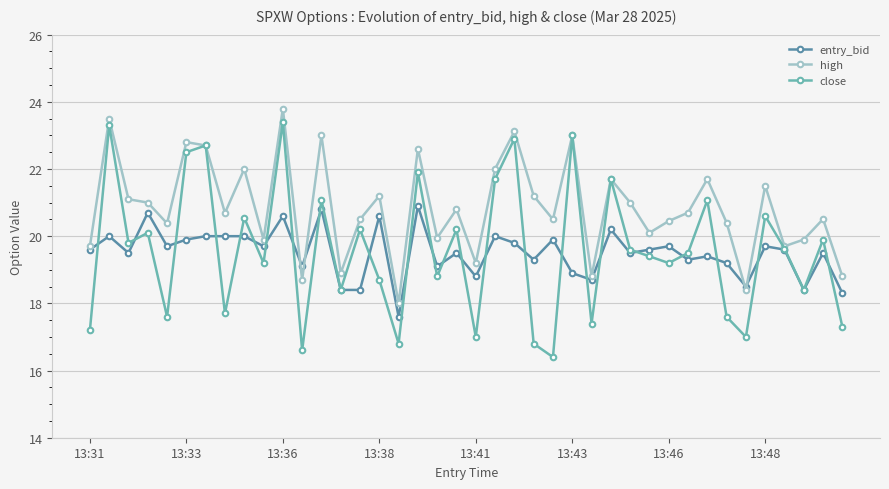

Which series has the largest total across all categories?

high